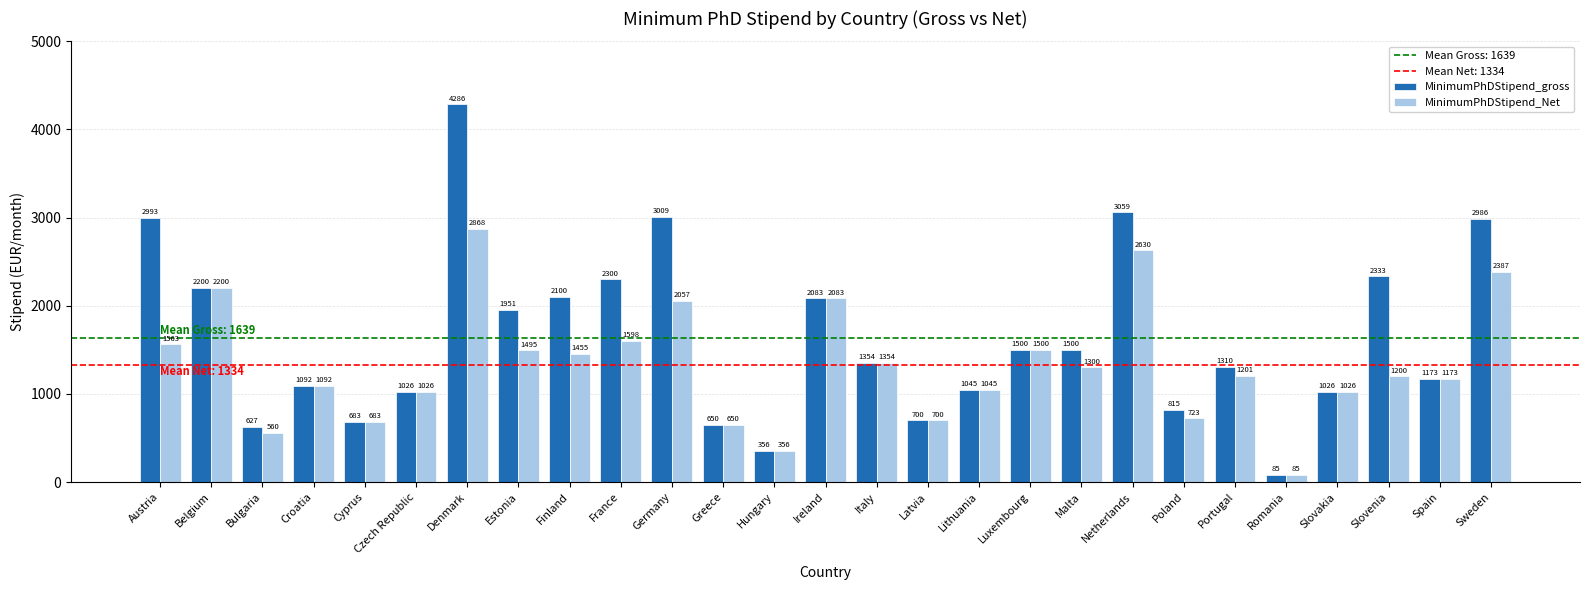

Where is MinimumPhDStipend_Net nearest to the value 1476?

Estonia